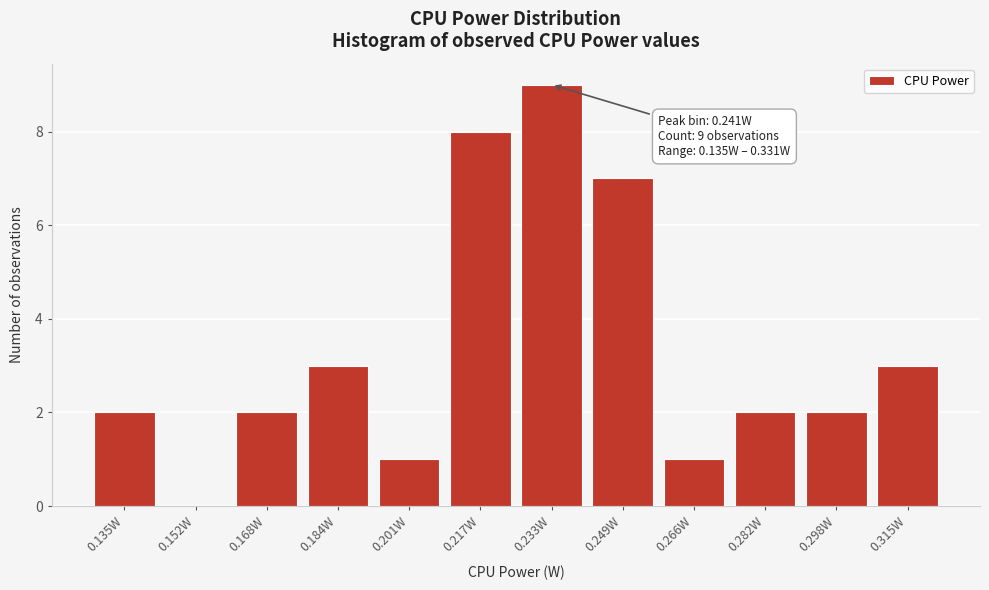

Reading right to left, what are all the values shown in this chart?

0.315W=3	0.298W=2	0.282W=2	0.266W=1	0.249W=7	0.233W=9	0.217W=8	0.201W=1	0.184W=3	0.168W=2	0.152W=0	0.135W=2